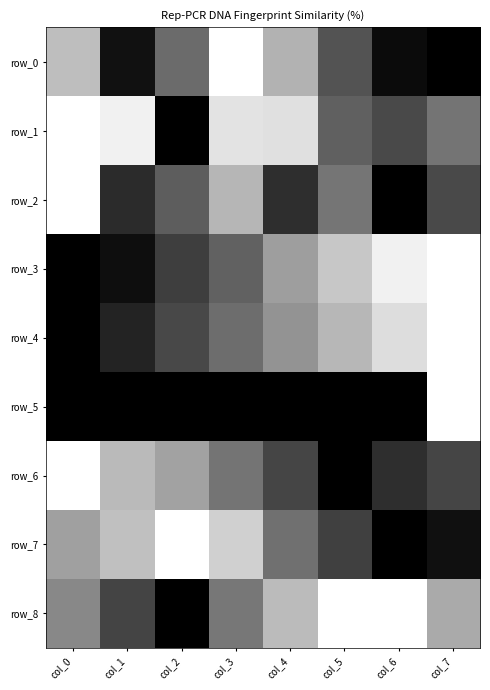

Which series has the widest spread of values?

row_0